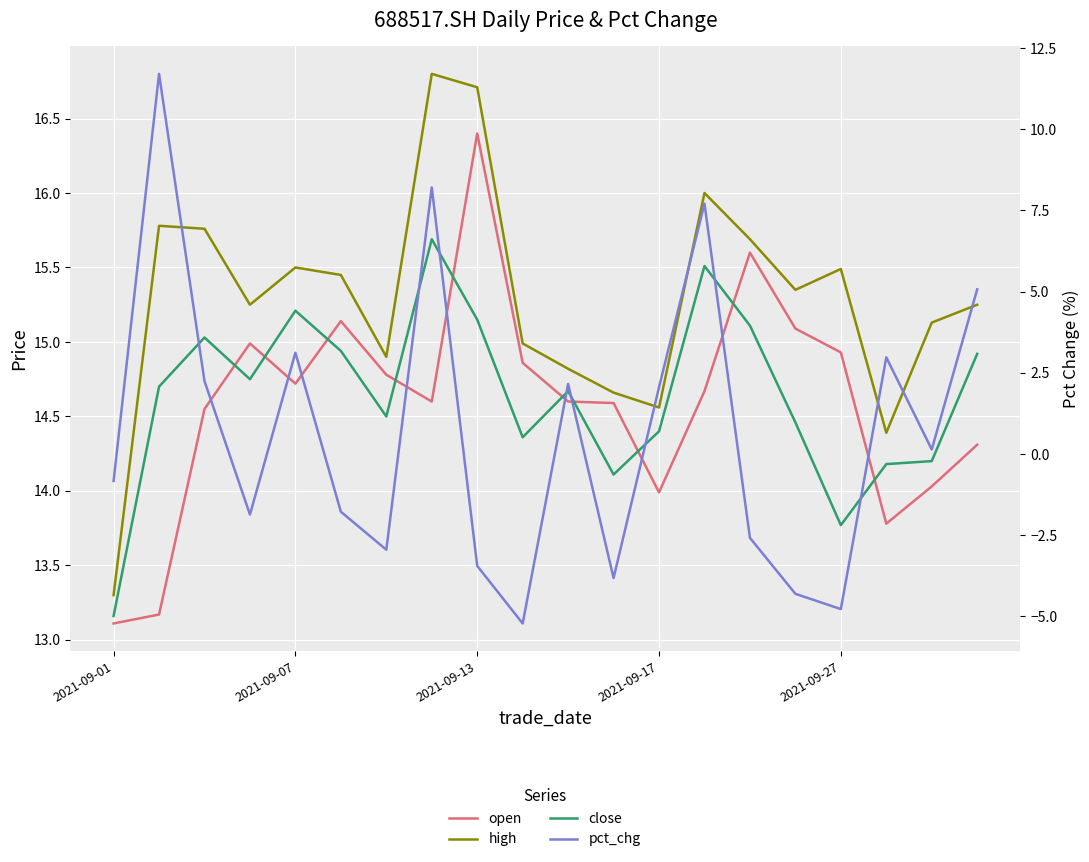

What is the sum of all pct_chg values?

13.8